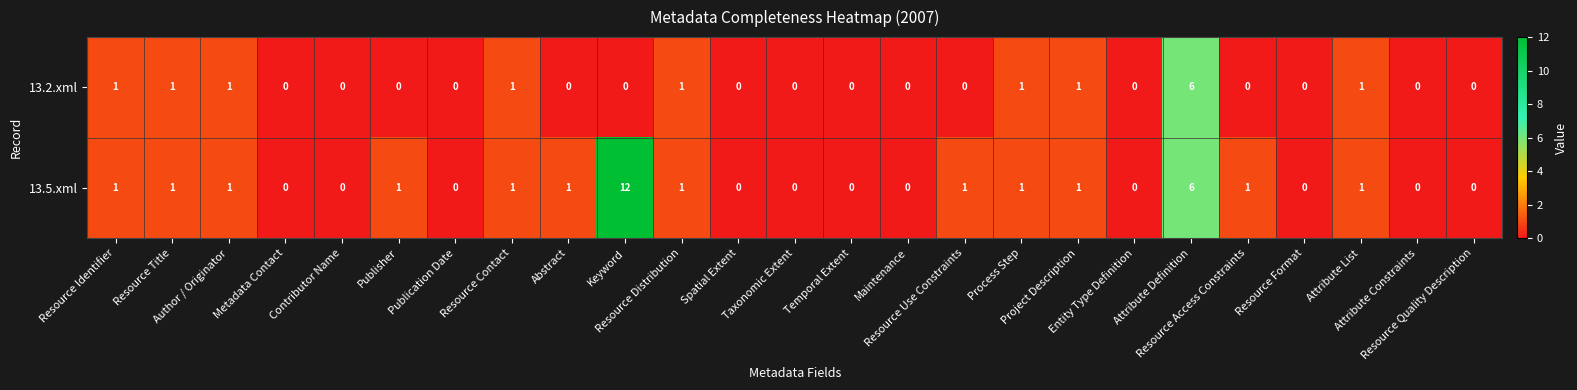

List the series in order of their peak value, highest first.

13.5.xml, 13.2.xml